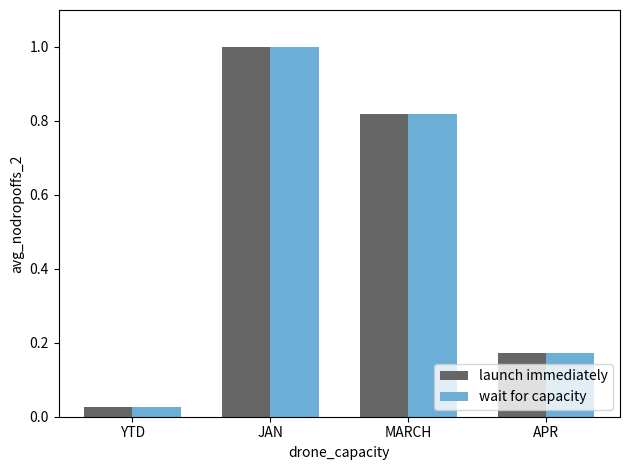

What is the sum of all launch immediately values?

2.0